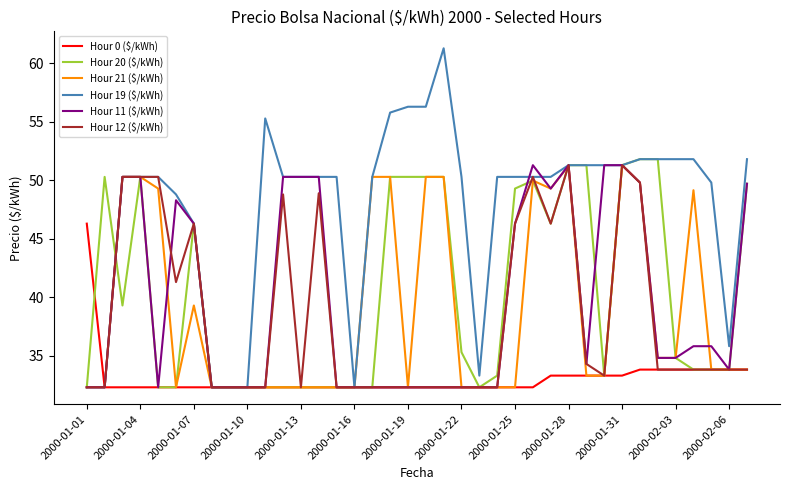

Which series has the largest range (max minus min)?

Hour 19 ($/kWh)